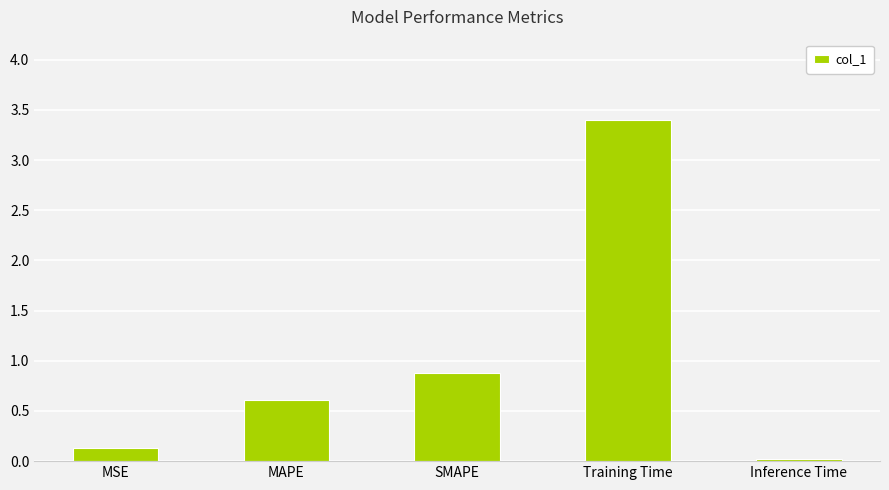

Approximately how many times larger is the value at MAPE compared to Training Time?

0.2